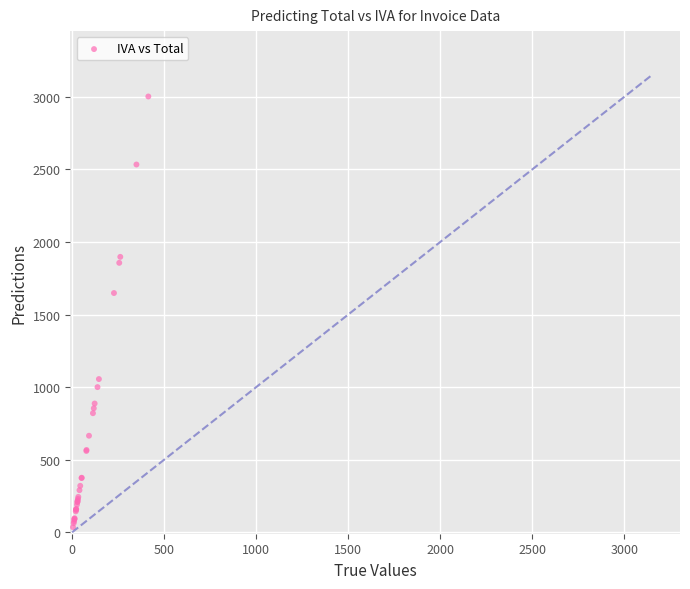

What Y value in the scatter plot is closest to 1518?

1648.0